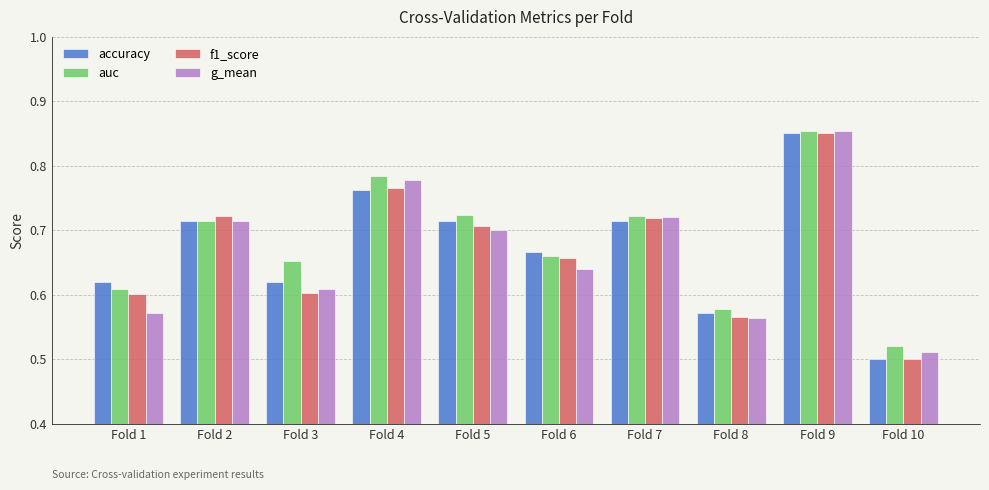

Does the chart contain stacked bars?

No